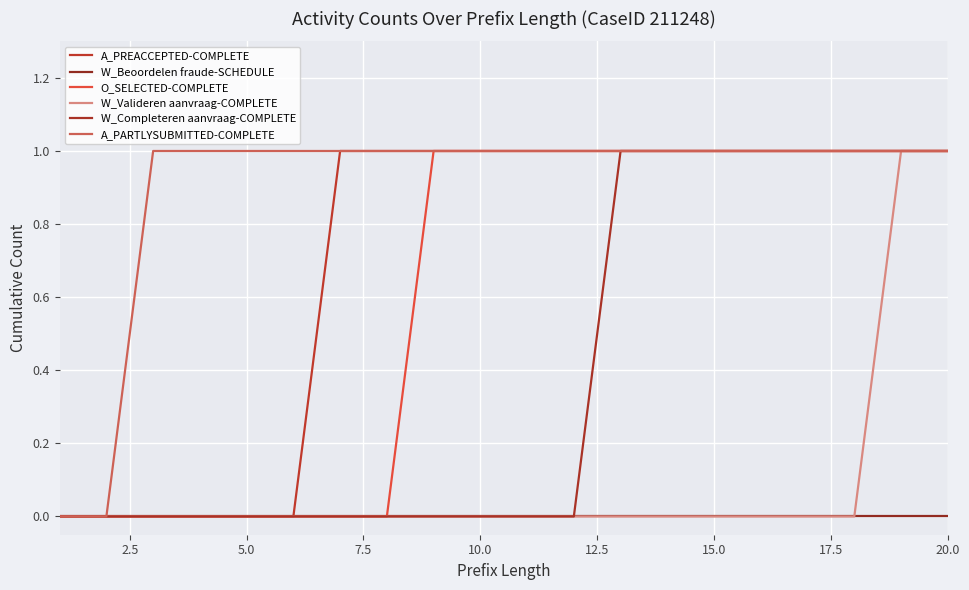

Does the chart display data point markers on the line(s)?

No